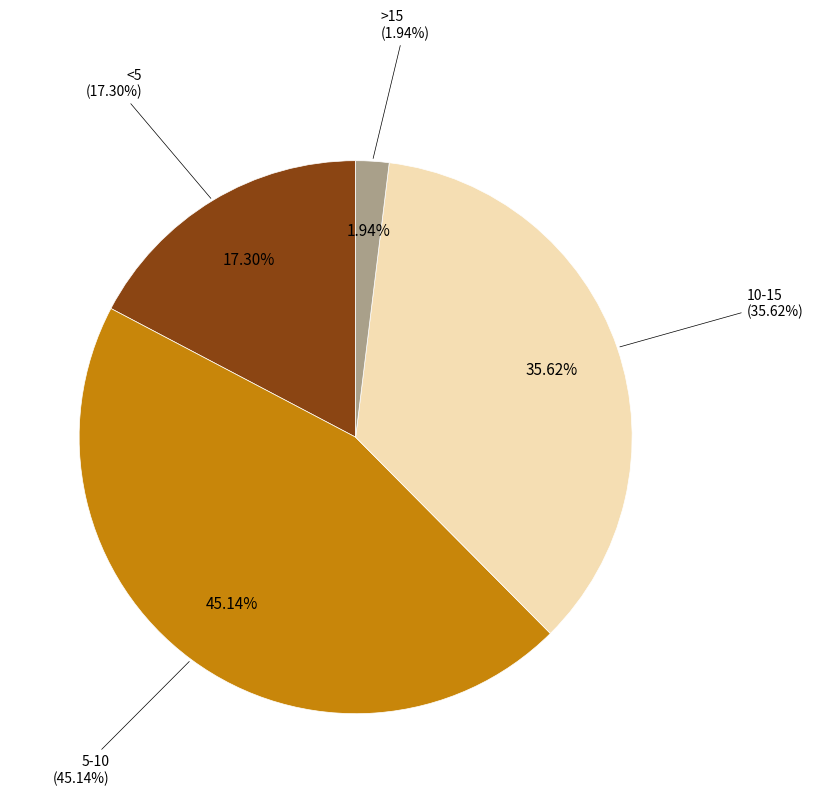

Is 5-10 the majority of the pie?

No